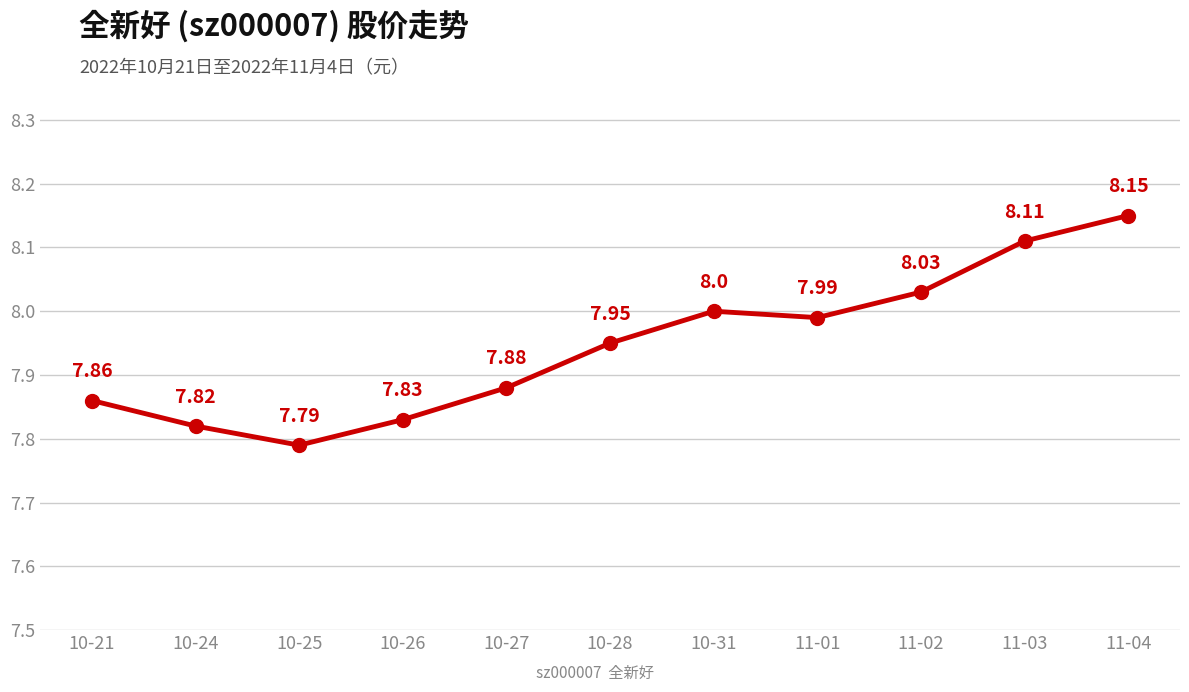

How many points are higher than both their immediate neighbors (excluding endpoints)?

1